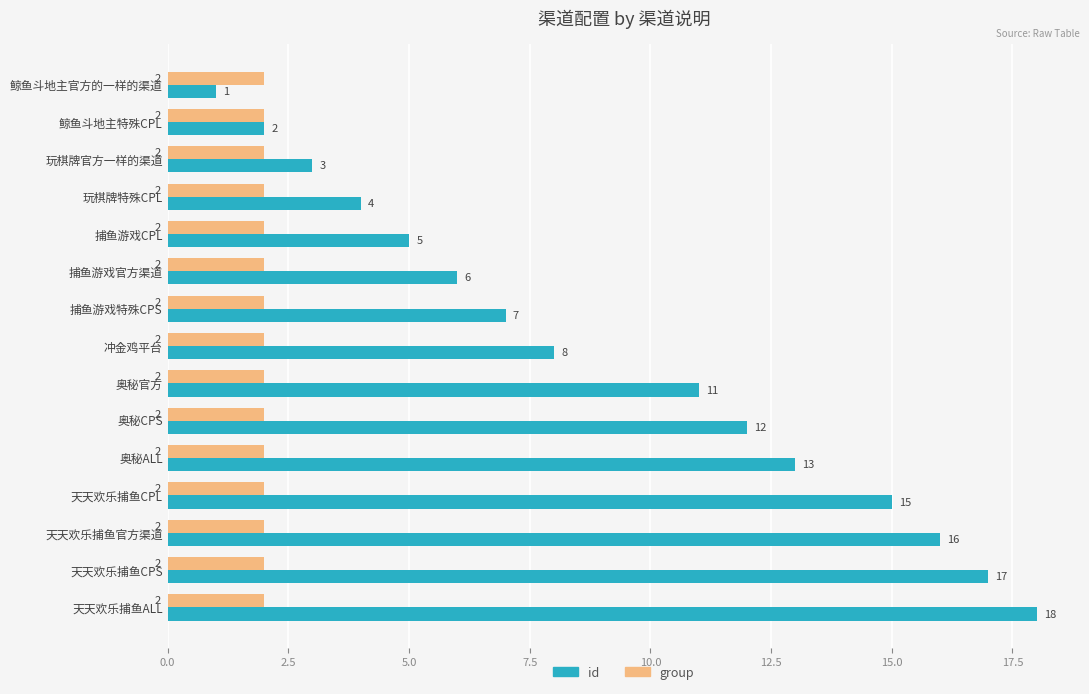

What is the sum of all group values?

30